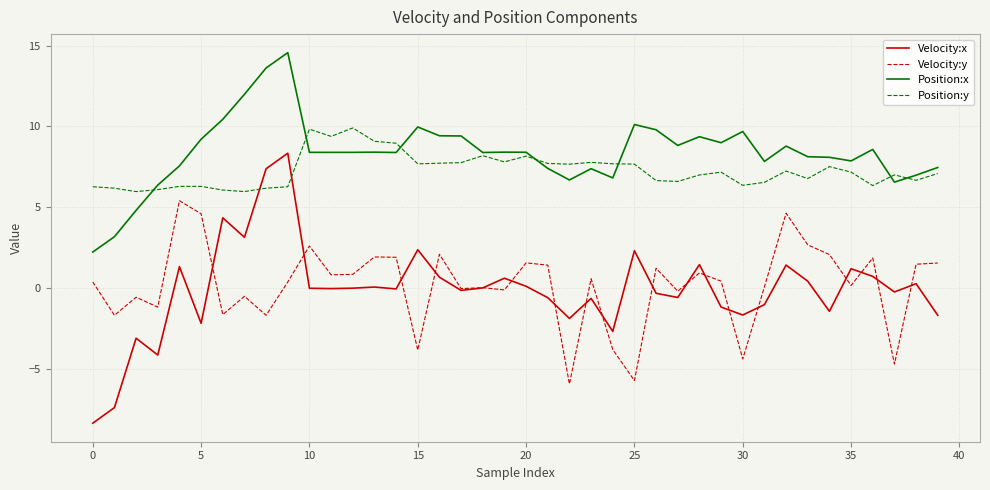

List the series in order of their peak value, highest first.

Position:x, Position:y, Velocity:x, Velocity:y